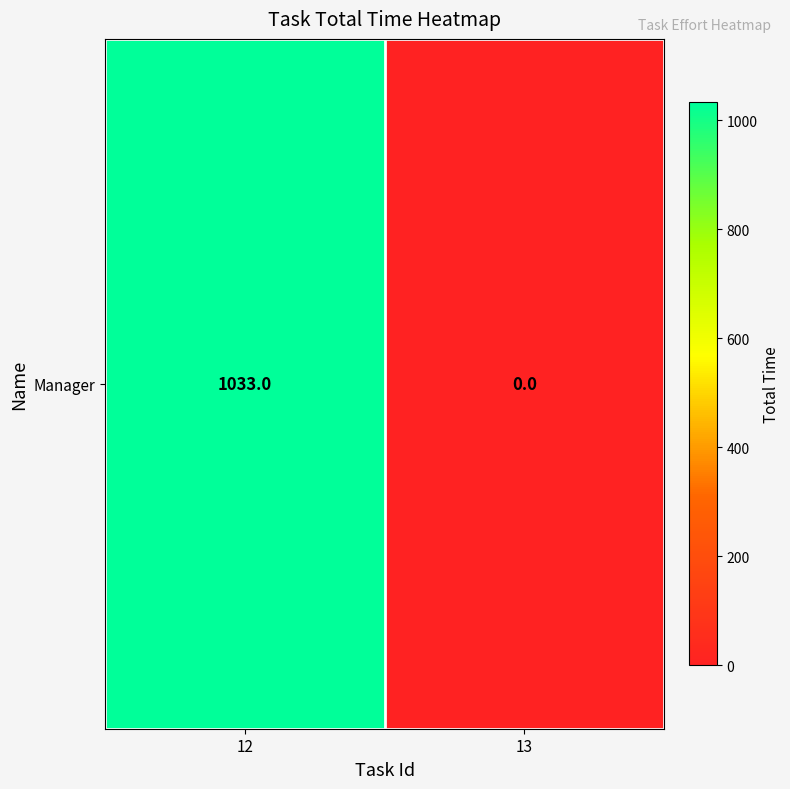

Count the number of data series in this chart.

1